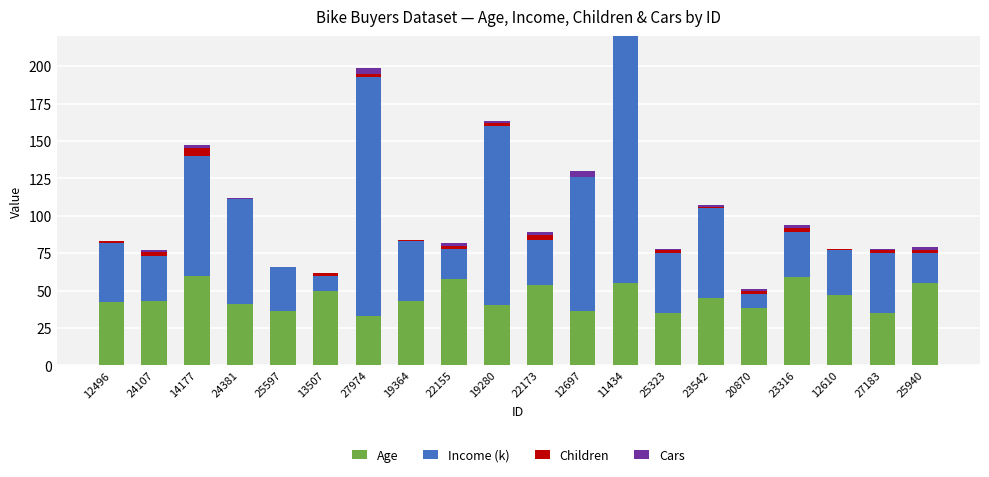

Which series has the largest range (max minus min)?

Income (k)